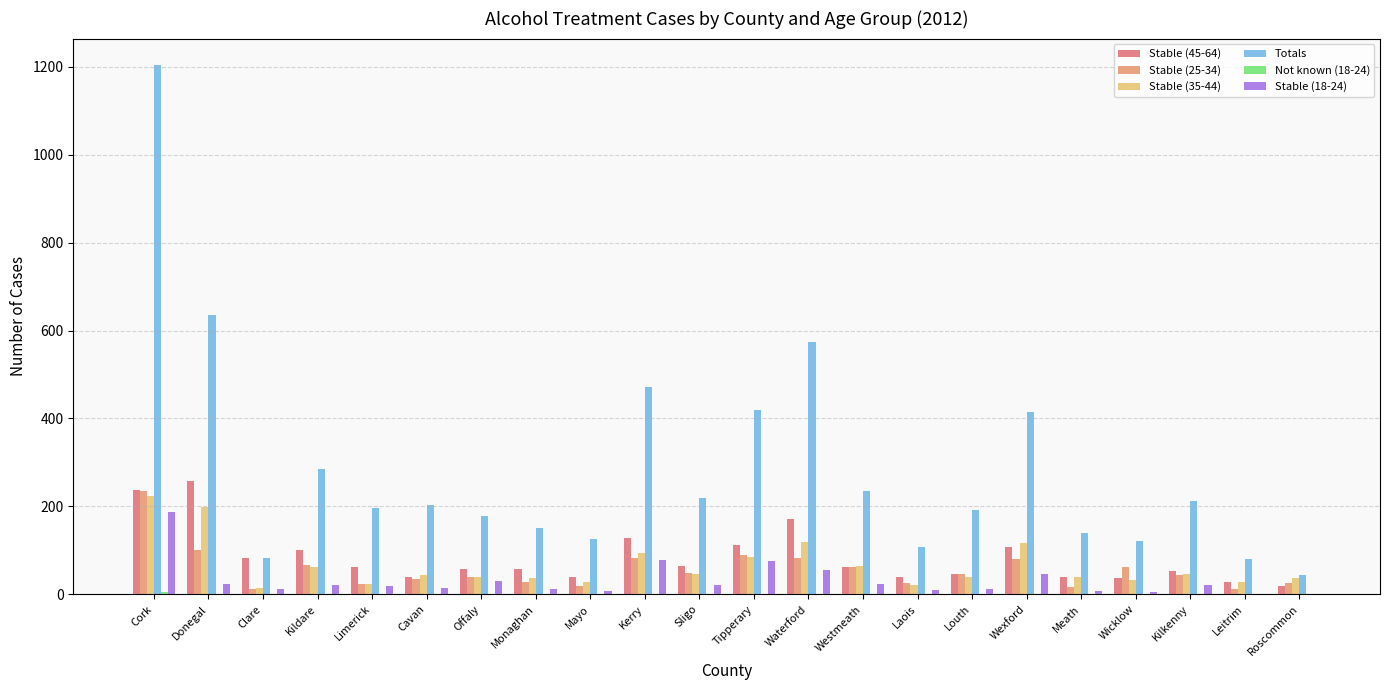

True or false: Stable (25-34) has a value of 39 at Offaly.

True